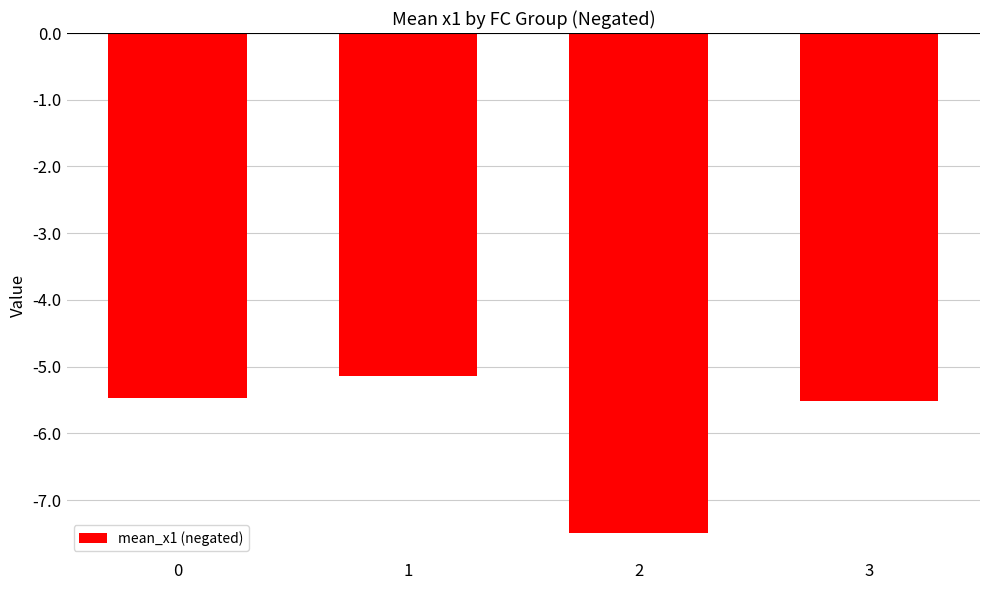

Is it true that the value at 0 is -5.5?

True